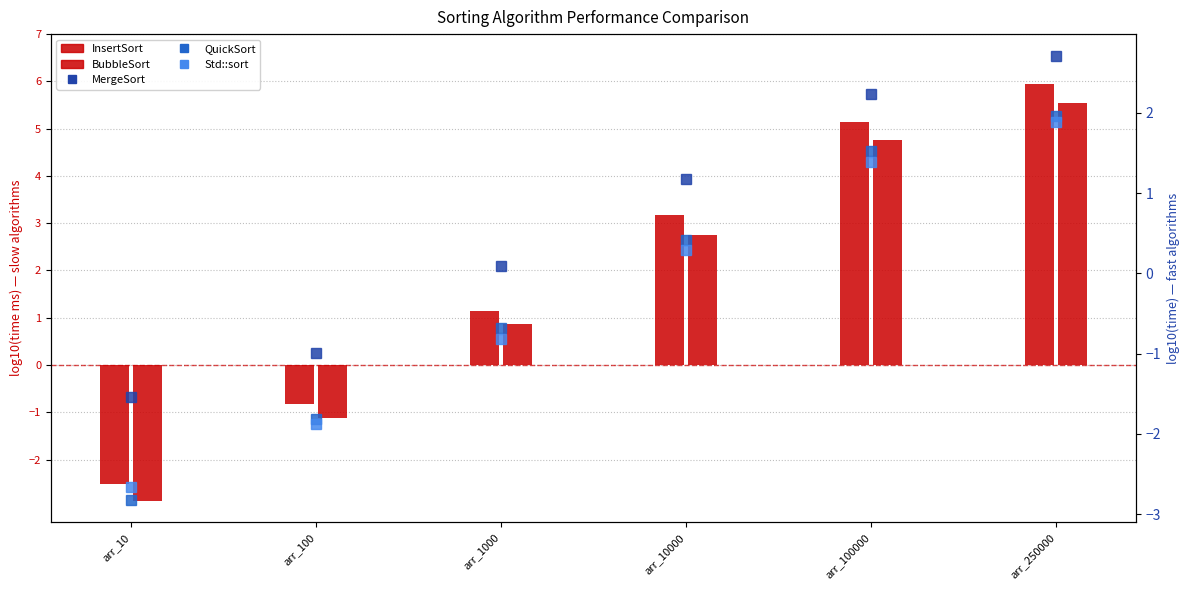

What is the value of the Std::sort bar at the 5th from the left?

1.4